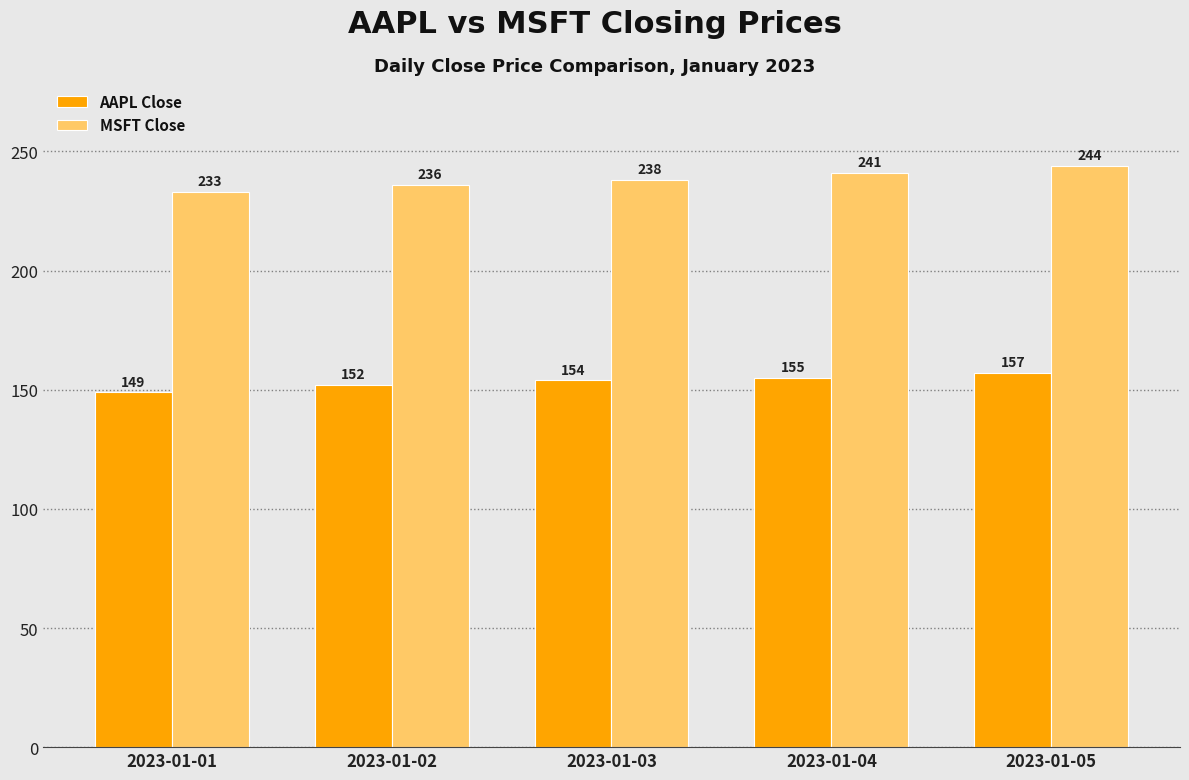

Reading left to right, list all the values displayed in this chart.

AAPL Close: 2023-01-01=149	2023-01-02=152	2023-01-03=154	2023-01-04=155	2023-01-05=157
MSFT Close: 2023-01-01=233	2023-01-02=236	2023-01-03=238	2023-01-04=241	2023-01-05=244